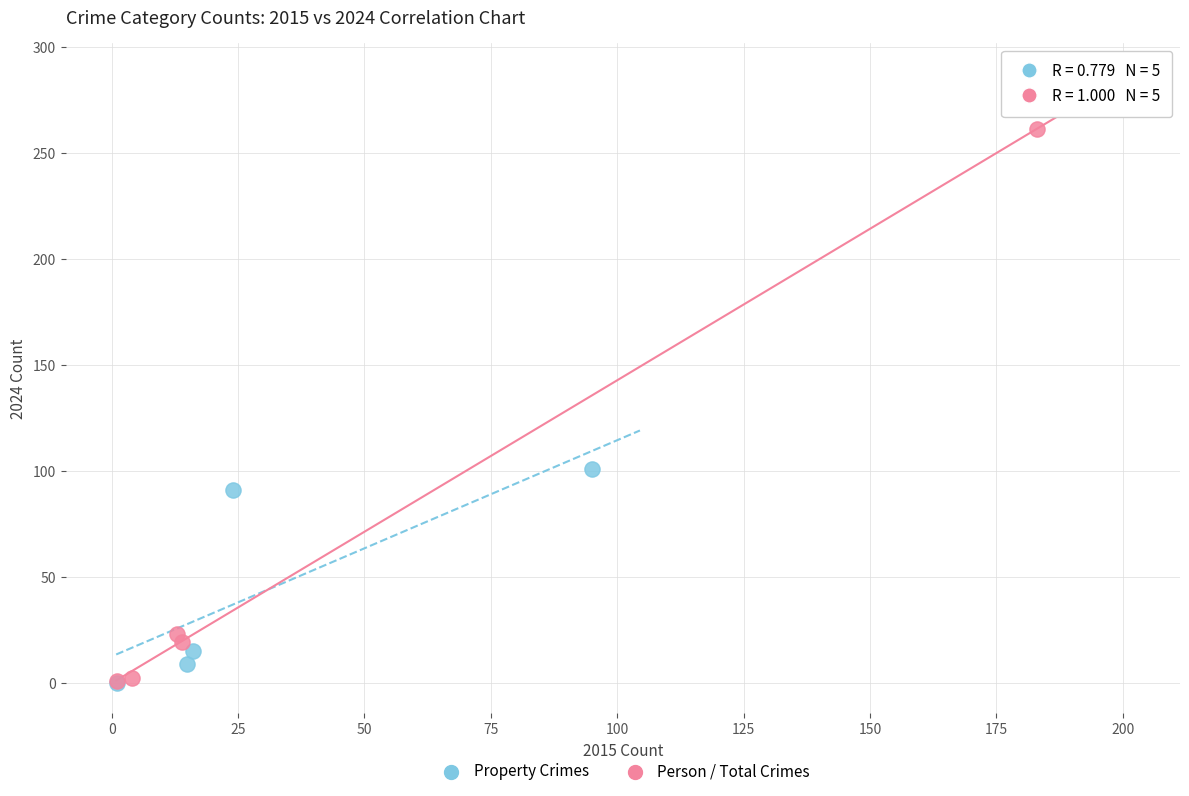

Which series reaches the maximum Y coordinate?

Person / Total Crimes